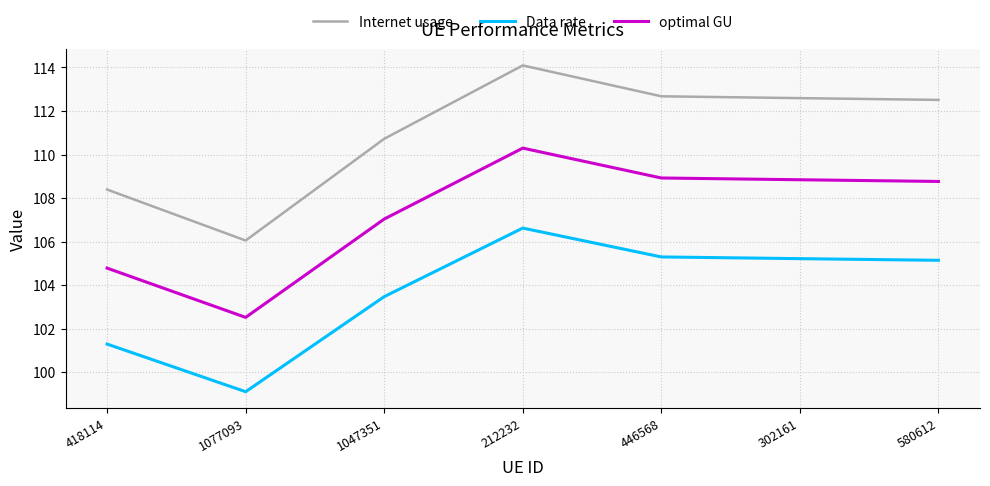

Is the value of Internet usage at 212232 greater than the value of Data rate at 418114?

Yes